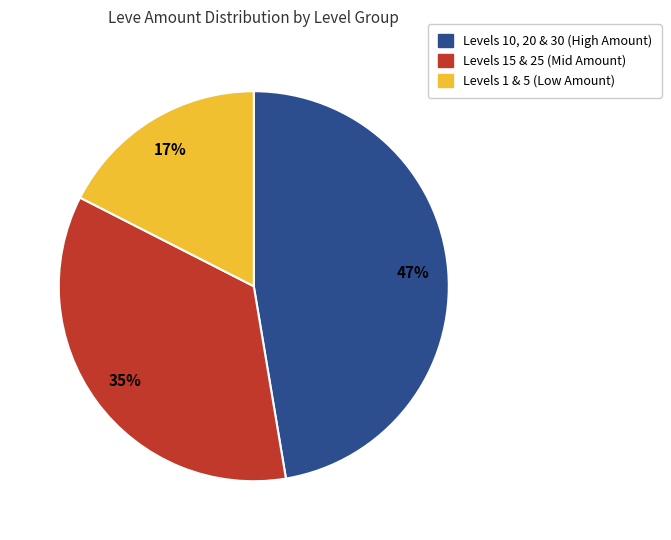

Is there any slice that represents more than half of the pie?

No